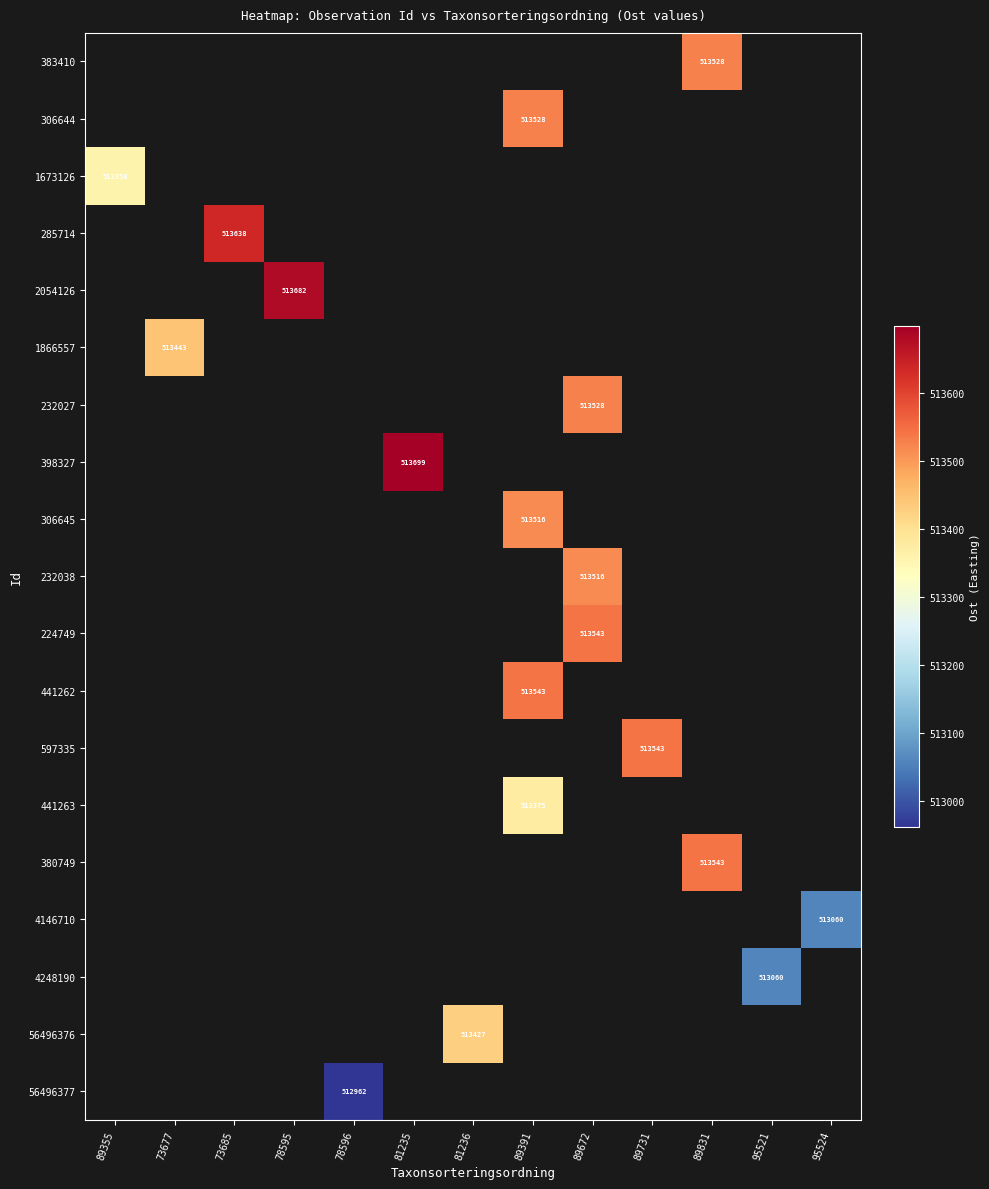

Is the value of 224749 at 89391 greater than the value of 1866557 at 95524?

No